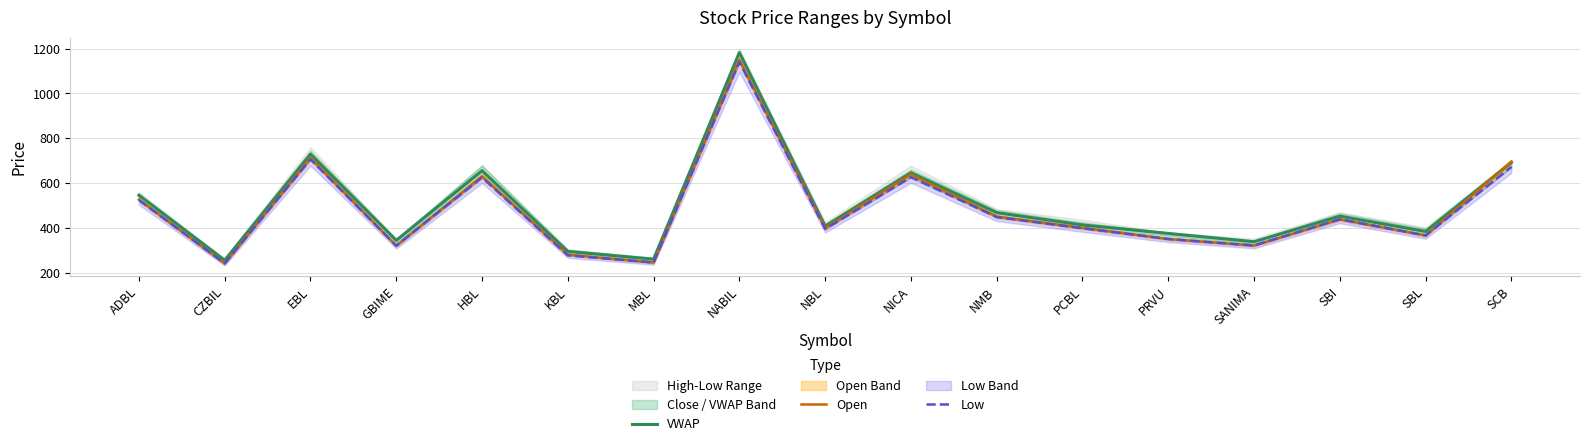

After their last crossing, which series has the higher values: VWAP or Open?

Open